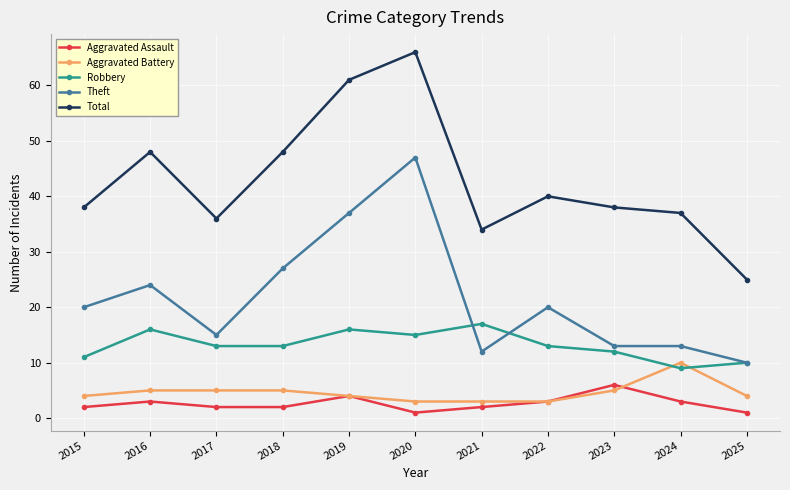

True or false: Theft and Total intersect in this chart.

False